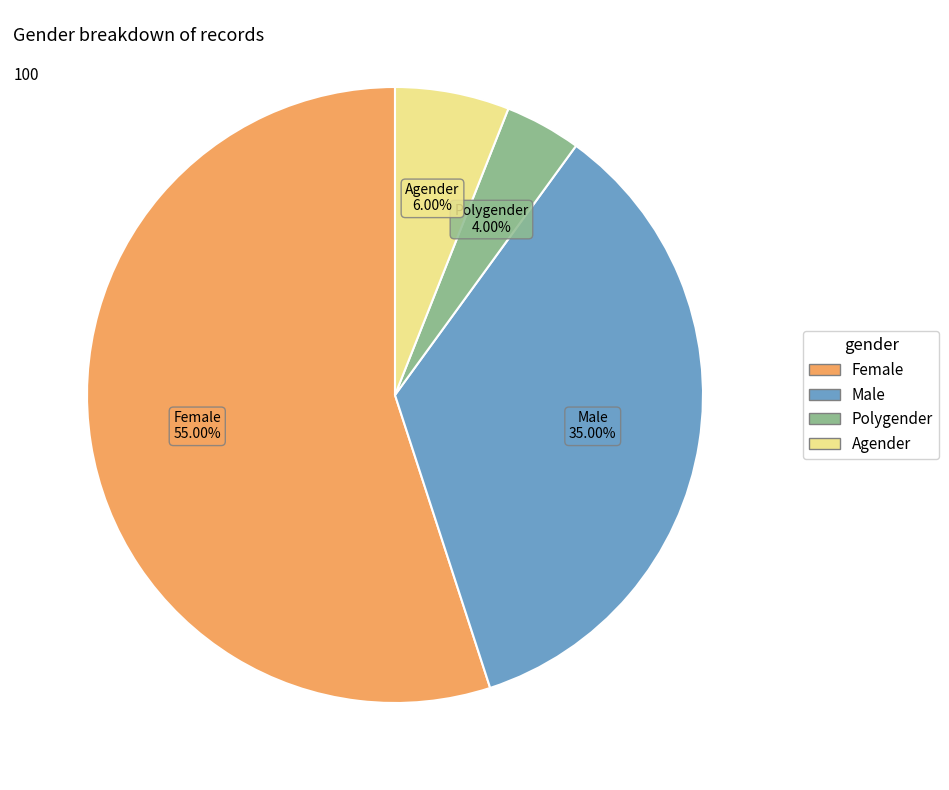

To the nearest percent, what is the average slice percentage?

25%